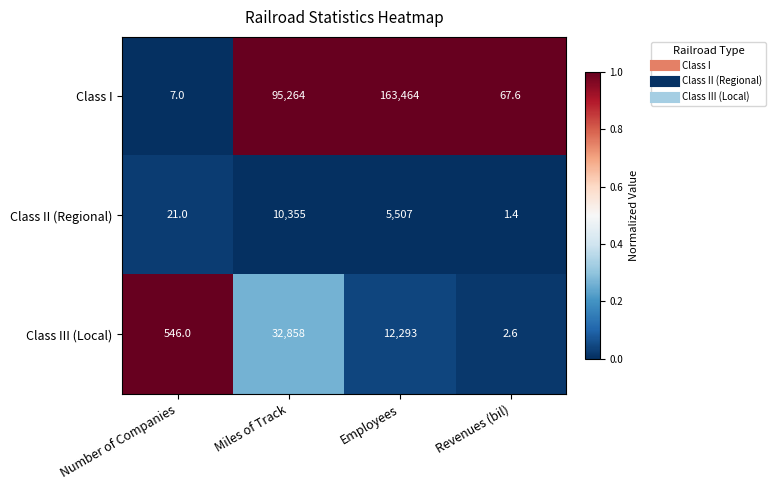

Which category has the lowest value across all series?

Revenues (bil)